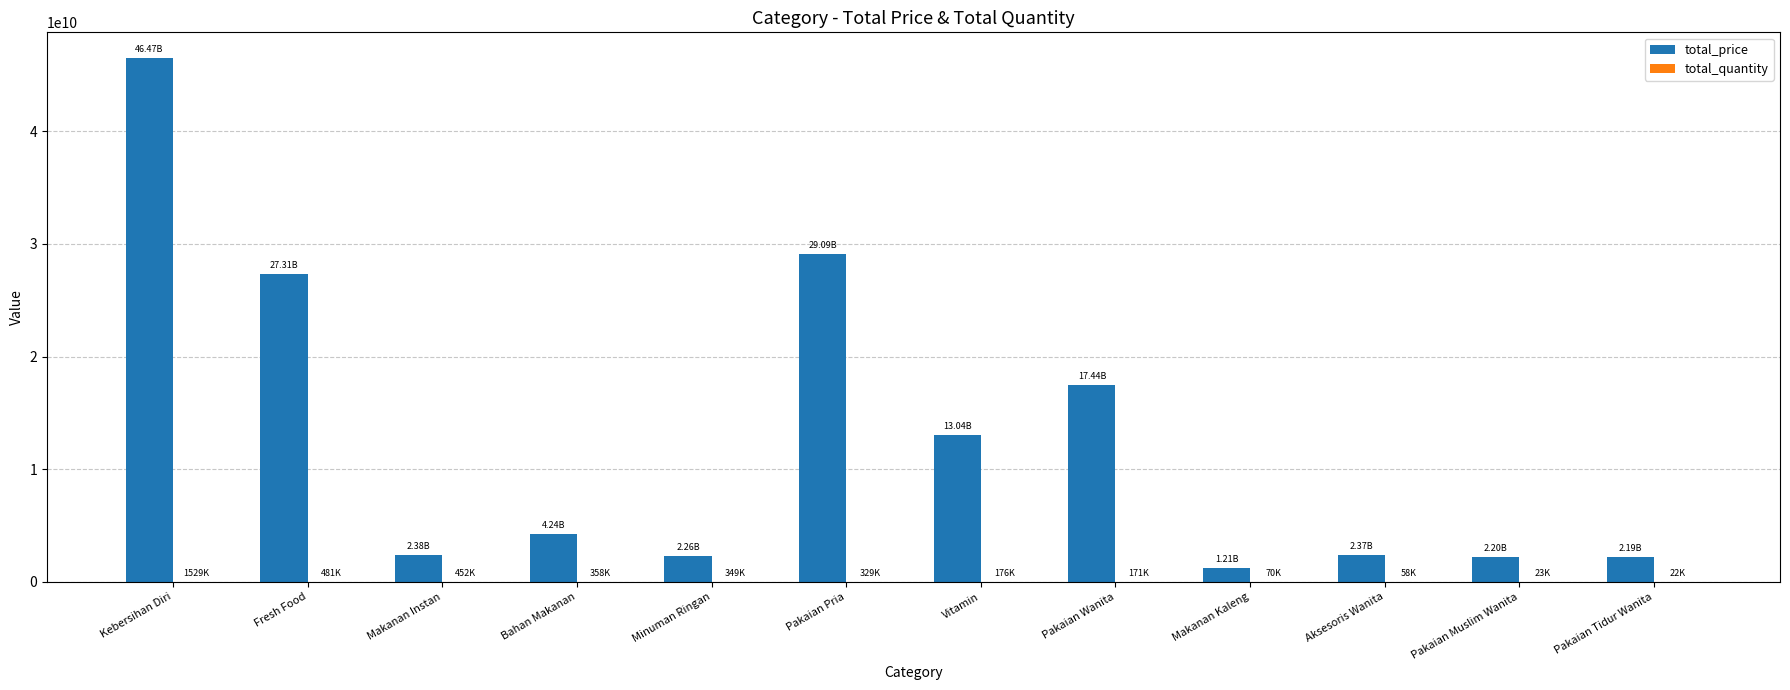

Which series has the largest total across all categories?

total_price